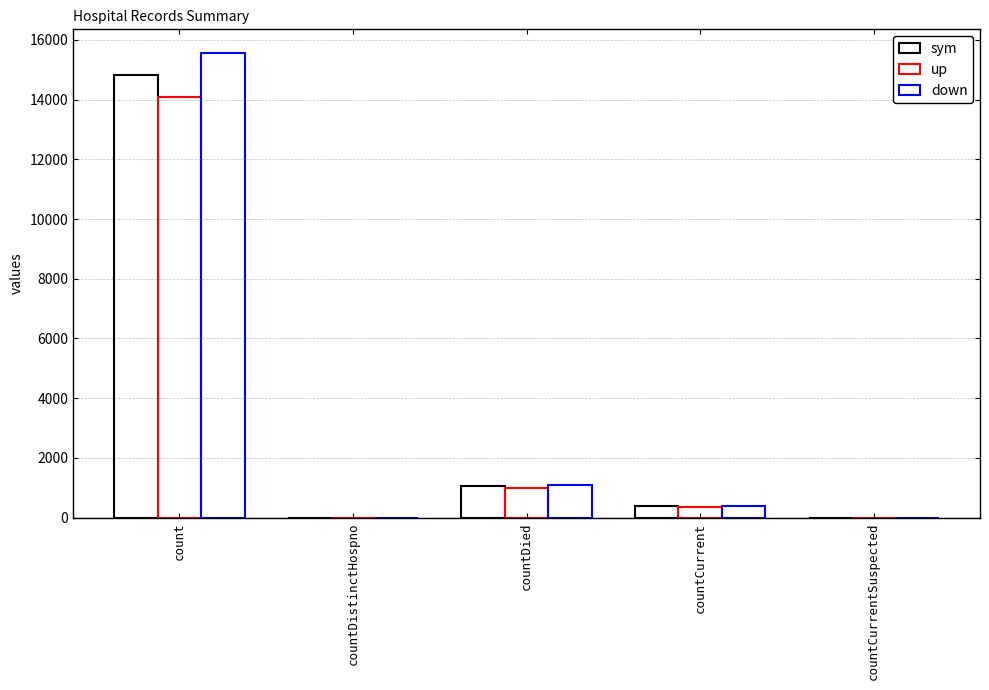

Between count and countCurrentSuspected, which series saw the biggest shift?

down